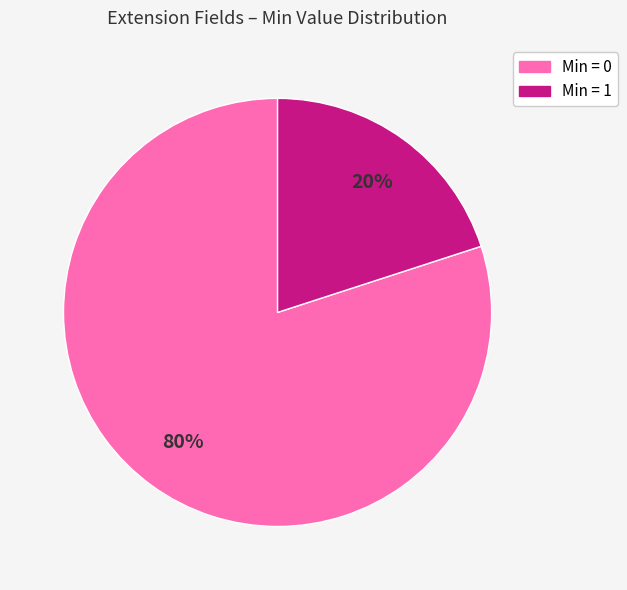

Is there any slice that represents more than half of the pie?

Yes